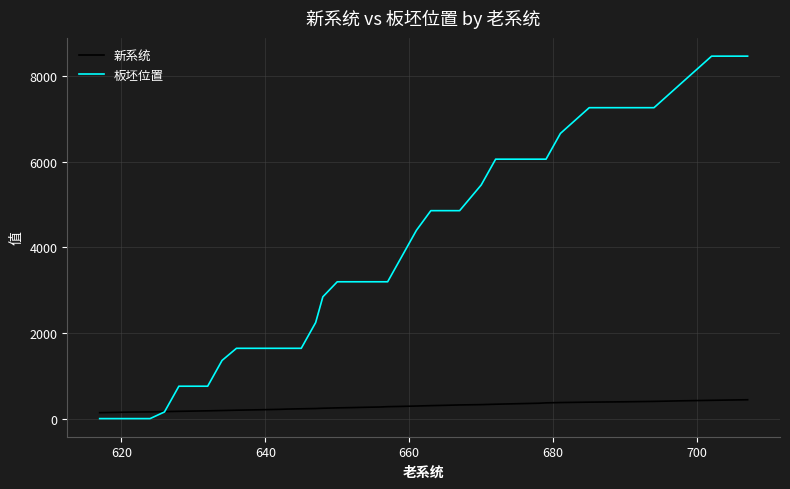

Which series has the widest spread of values?

板坯位置